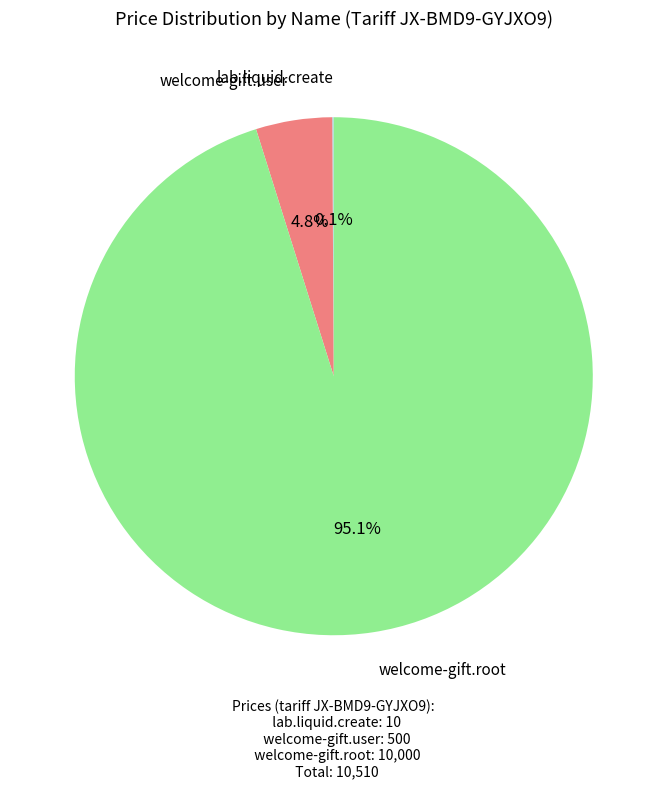

Is it true that welcome-gift.root is 95% of the pie?

True